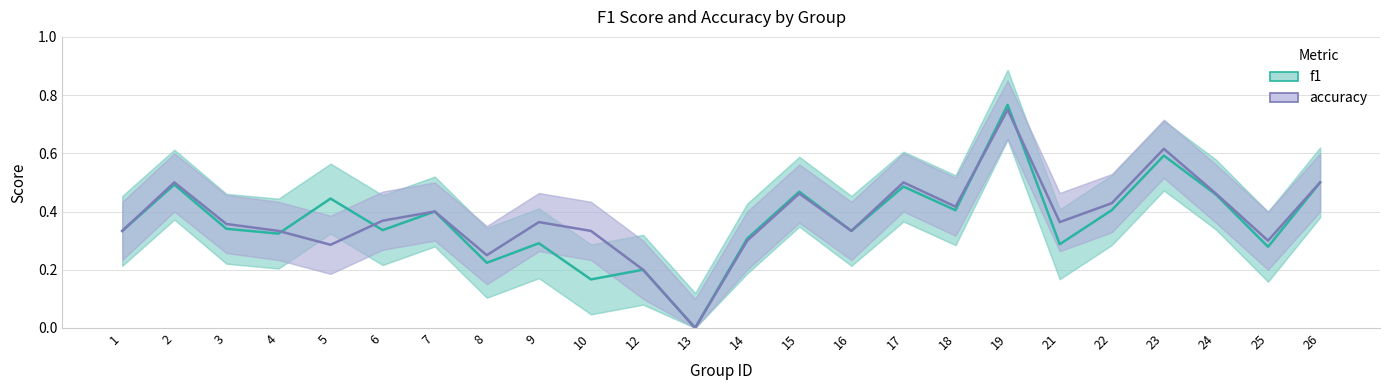

How many categories are shown in the chart?

24